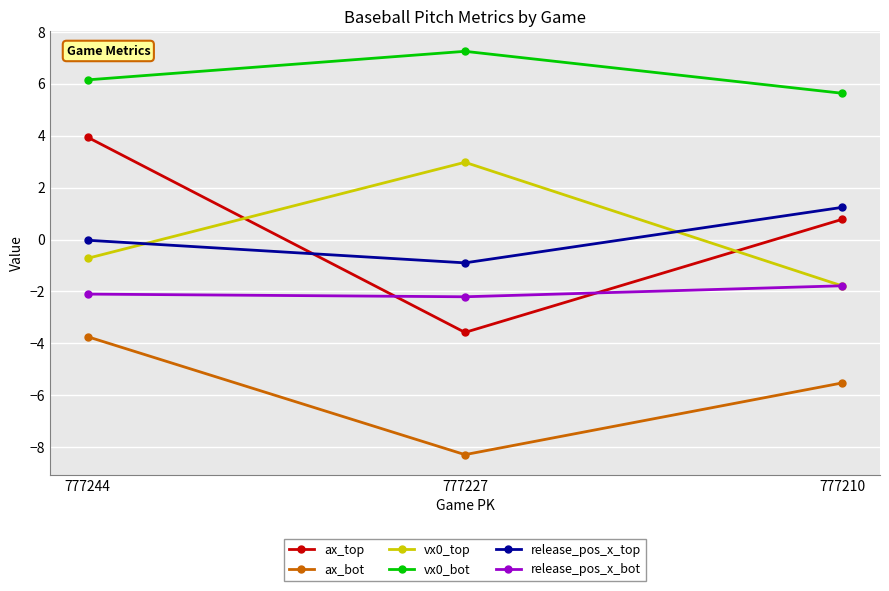

What is the value of the ax_top point at the 2nd from the left?

-3.6